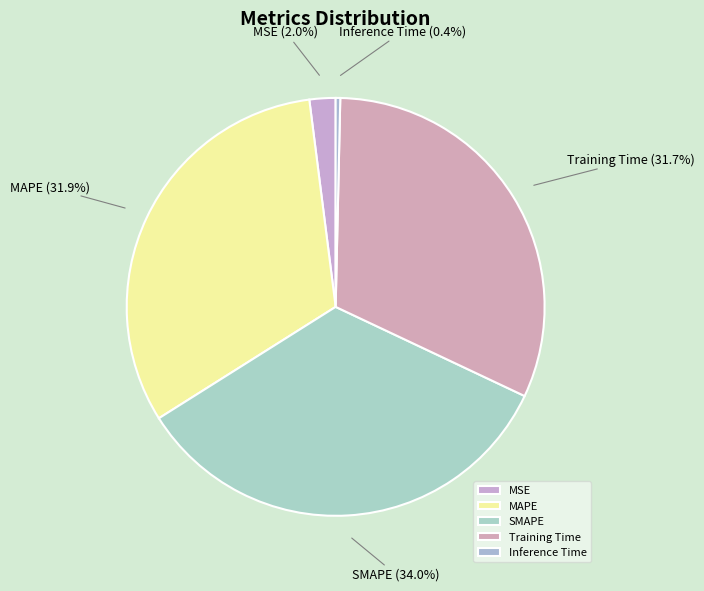

How many segments does this pie chart have?

5